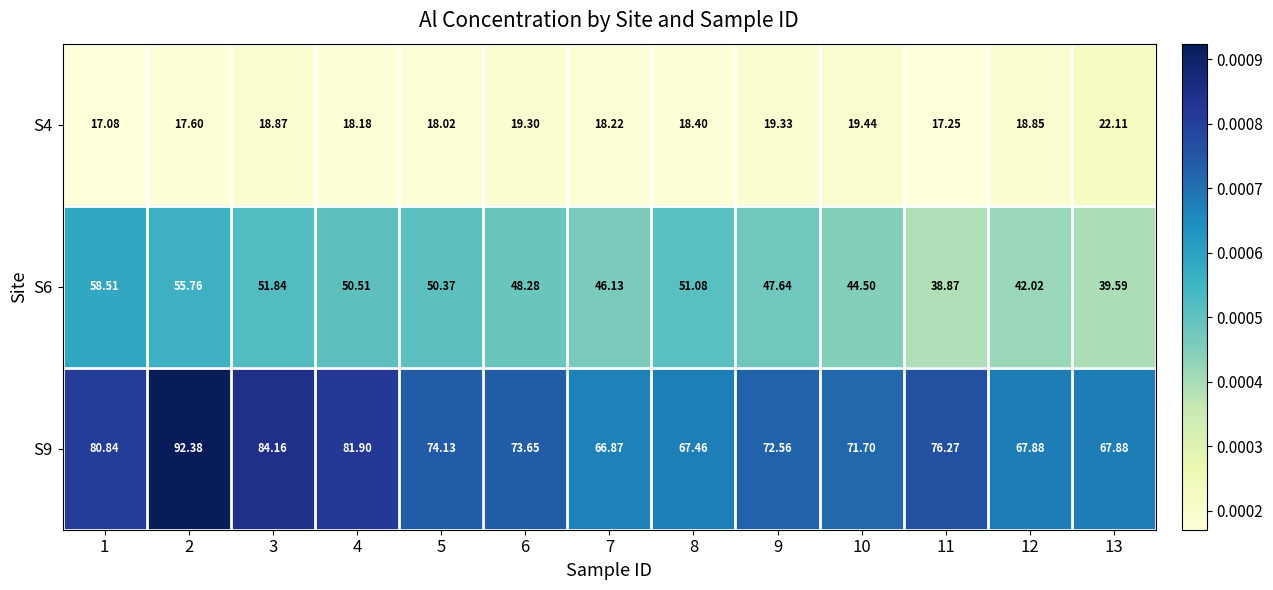

Count the number of data series in this chart.

3